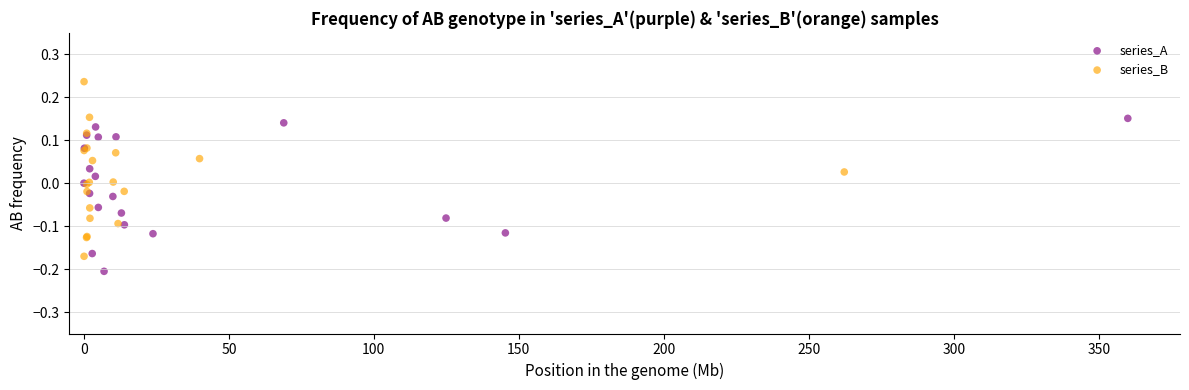

Which series has the widest spread of Y values?

series_B